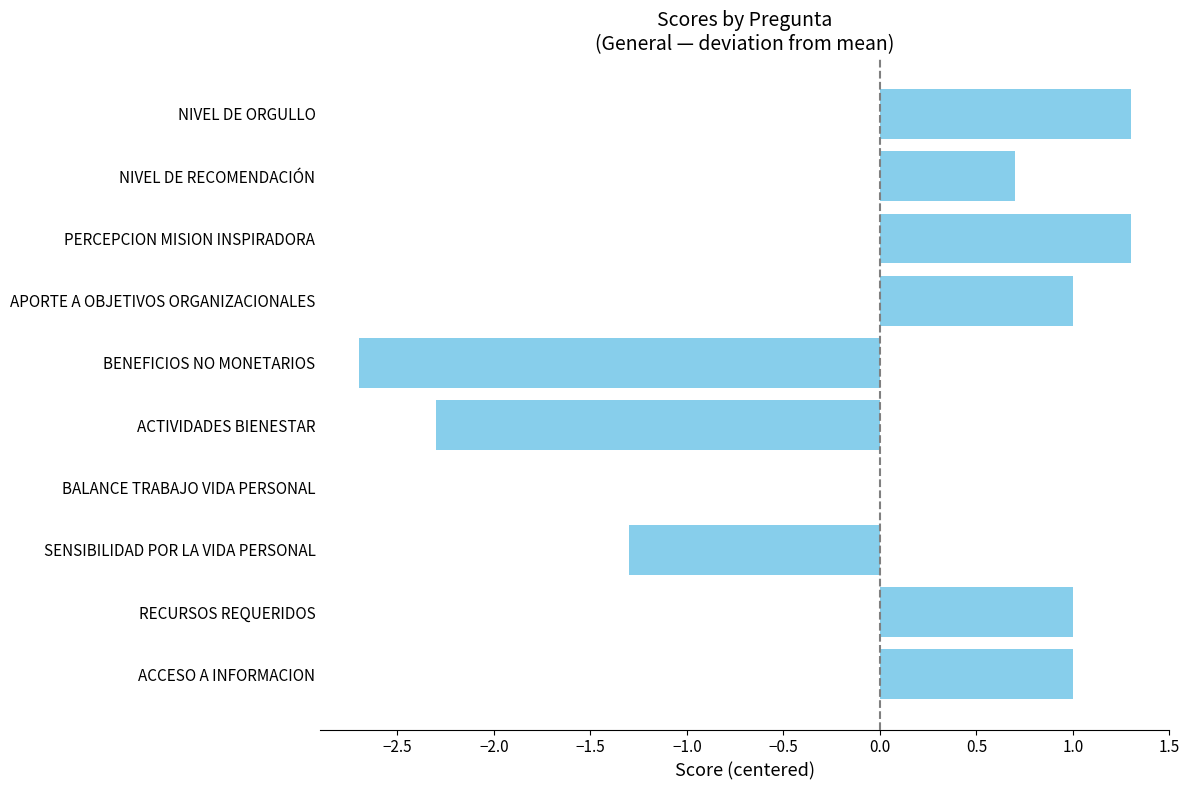

What value does the data have at APORTE A OBJETIVOS ORGANIZACIONALES?

1.0